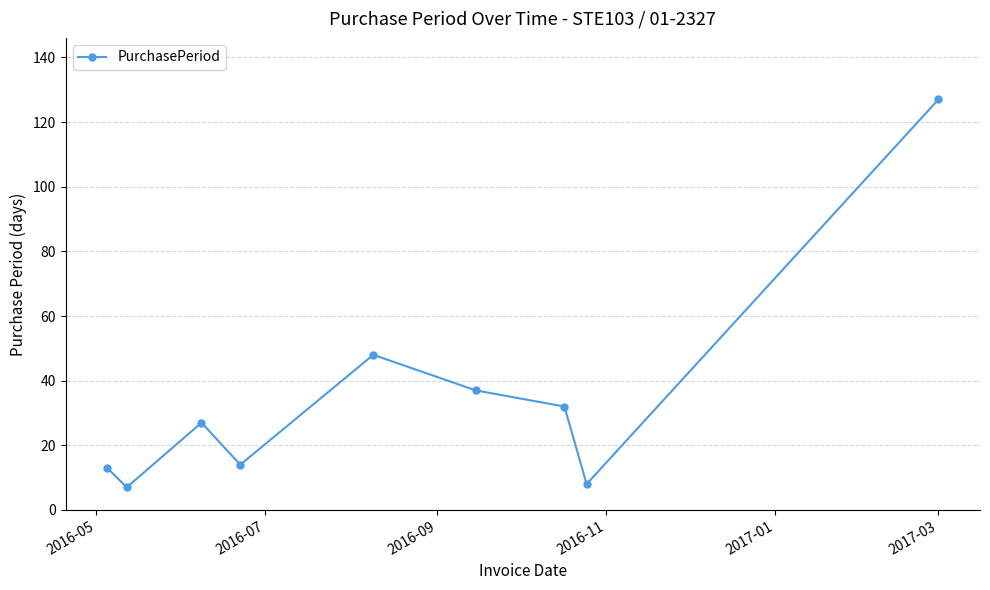

What is the sum of all values?

313